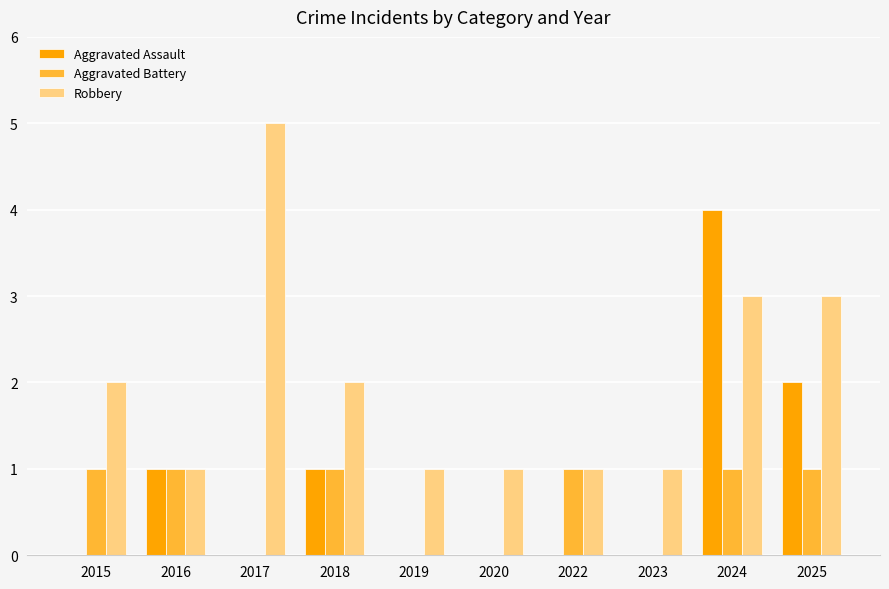

How many categories are shown in the chart?

10